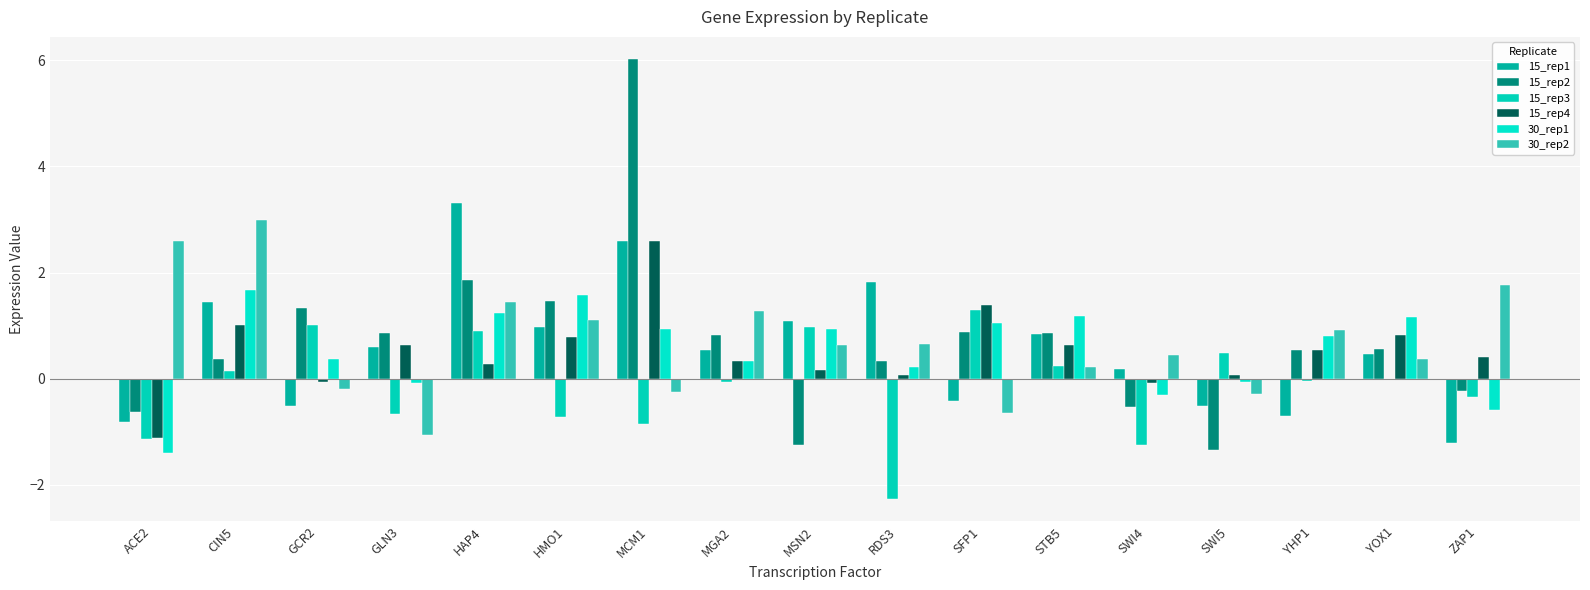

What are all the series names shown in the legend?

15_rep1, 15_rep2, 15_rep3, 15_rep4, 30_rep1, 30_rep2